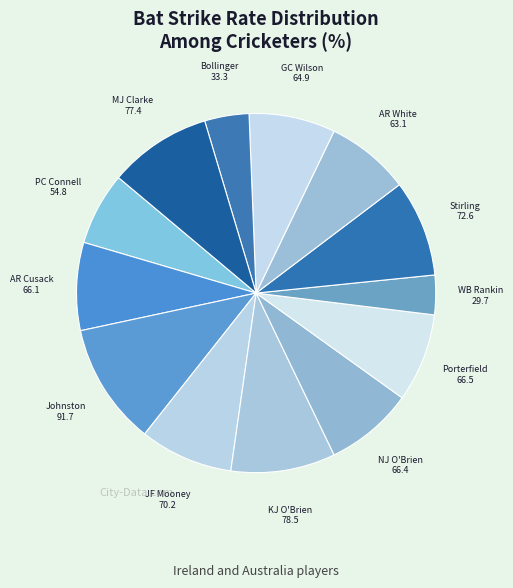

Does any single category account for the majority?

No